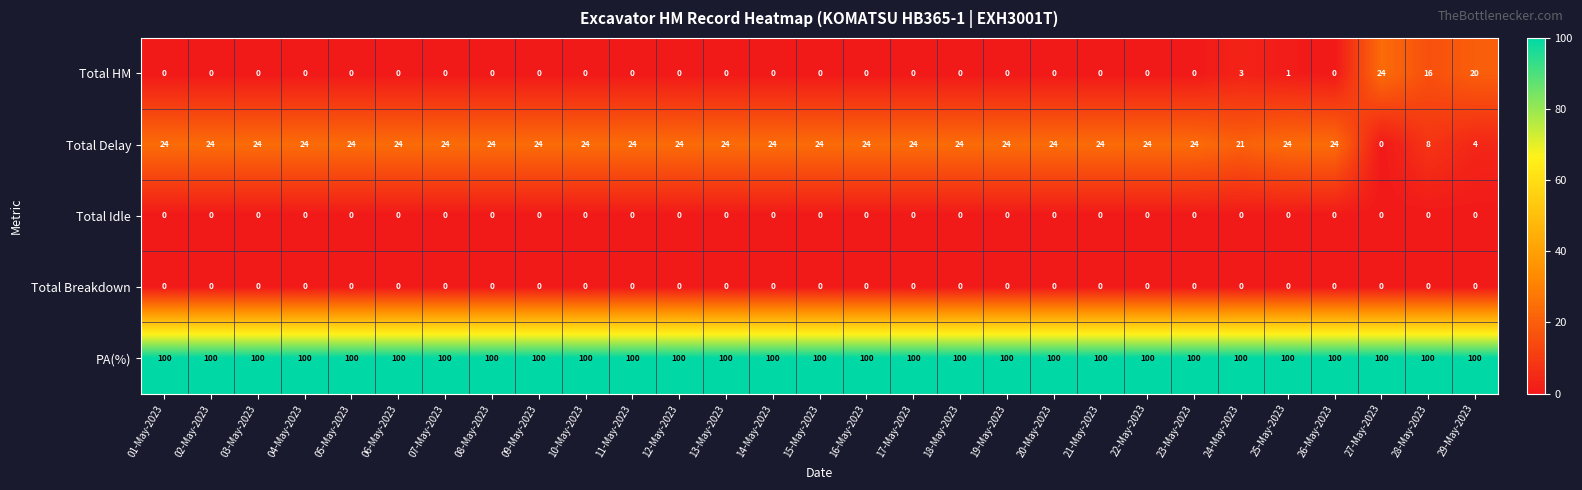

At which label is Total HM closest to 12?

28-May-2023